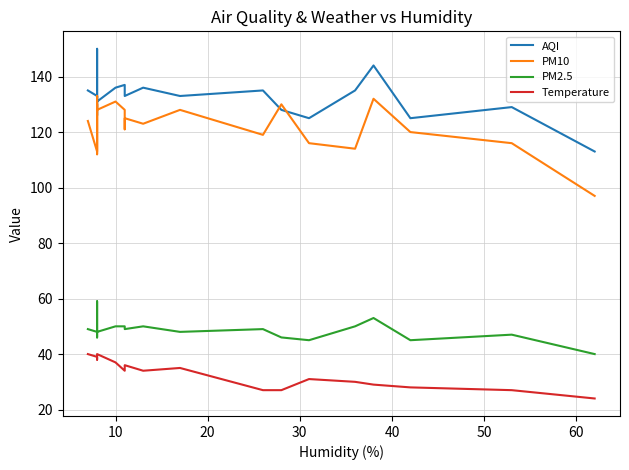

What is the minimum value for PM10?

97